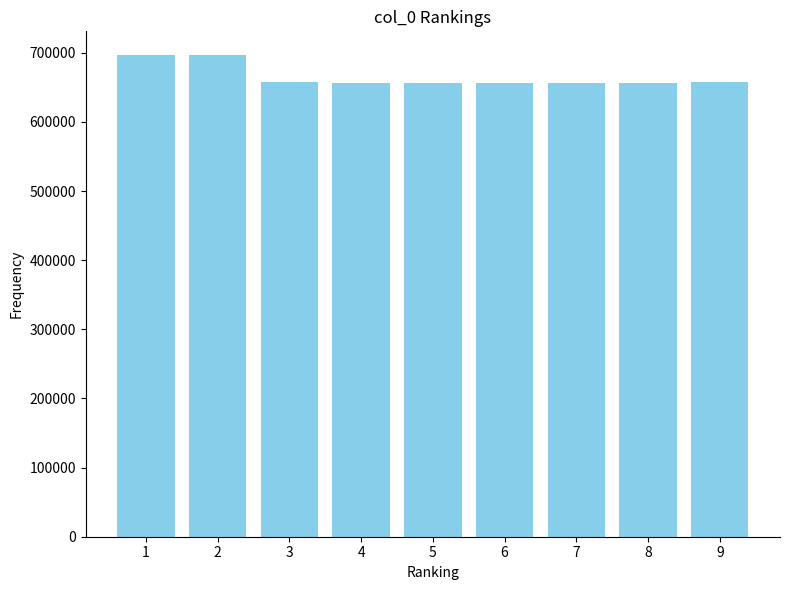

Approximately how many times larger is the value at 5 compared to 2?

0.9